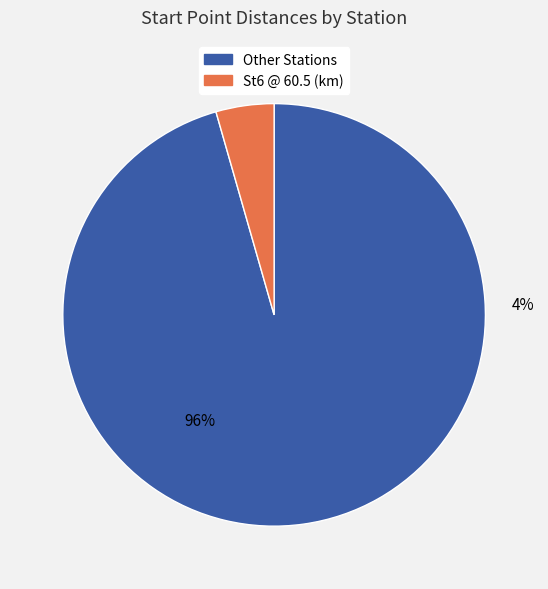

Count the number of slices in the pie.

7